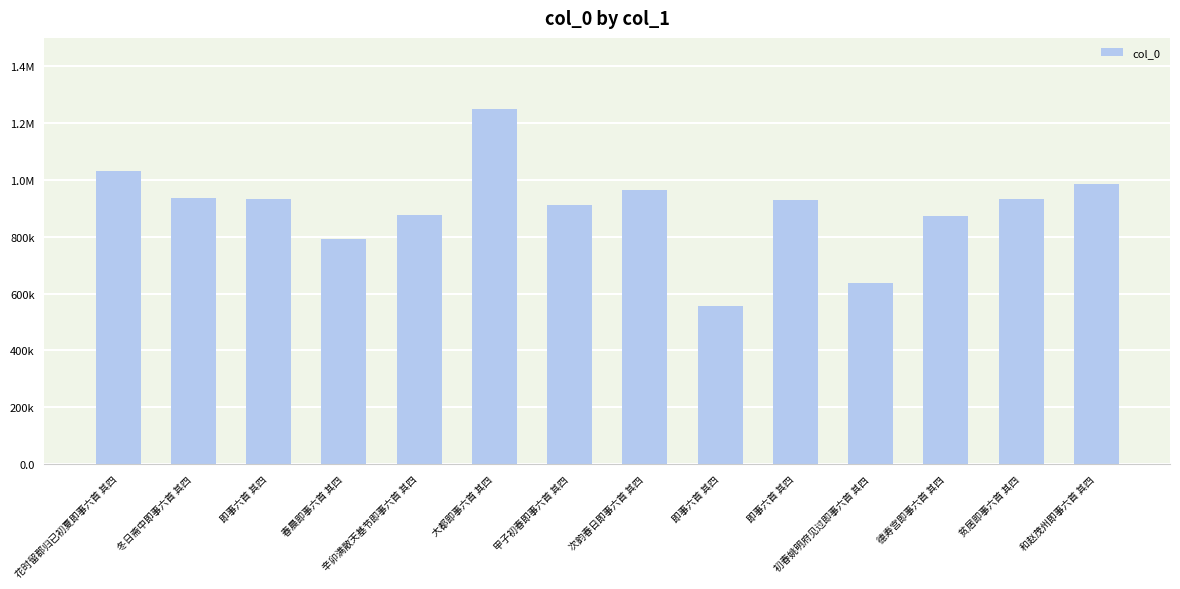

Rank the categories by value from highest to lowest.

大都即事六首 其四, 花时留郡归已初夏即事六首 其四, 和赵茂州即事六首 其四, 次韵春日即事六首 其四, 冬日斋中即事六首 其四, 贫居即事六首 其四, 即事六首 其四, 即事六首 其四, 甲子初春即事六首 其四, 辛卯满散天基节即事六首 其四, 德寿宫即事六首 其四, 春晨即事六首 其四, 初春姚明府见过即事六首 其四, 即事六首 其四